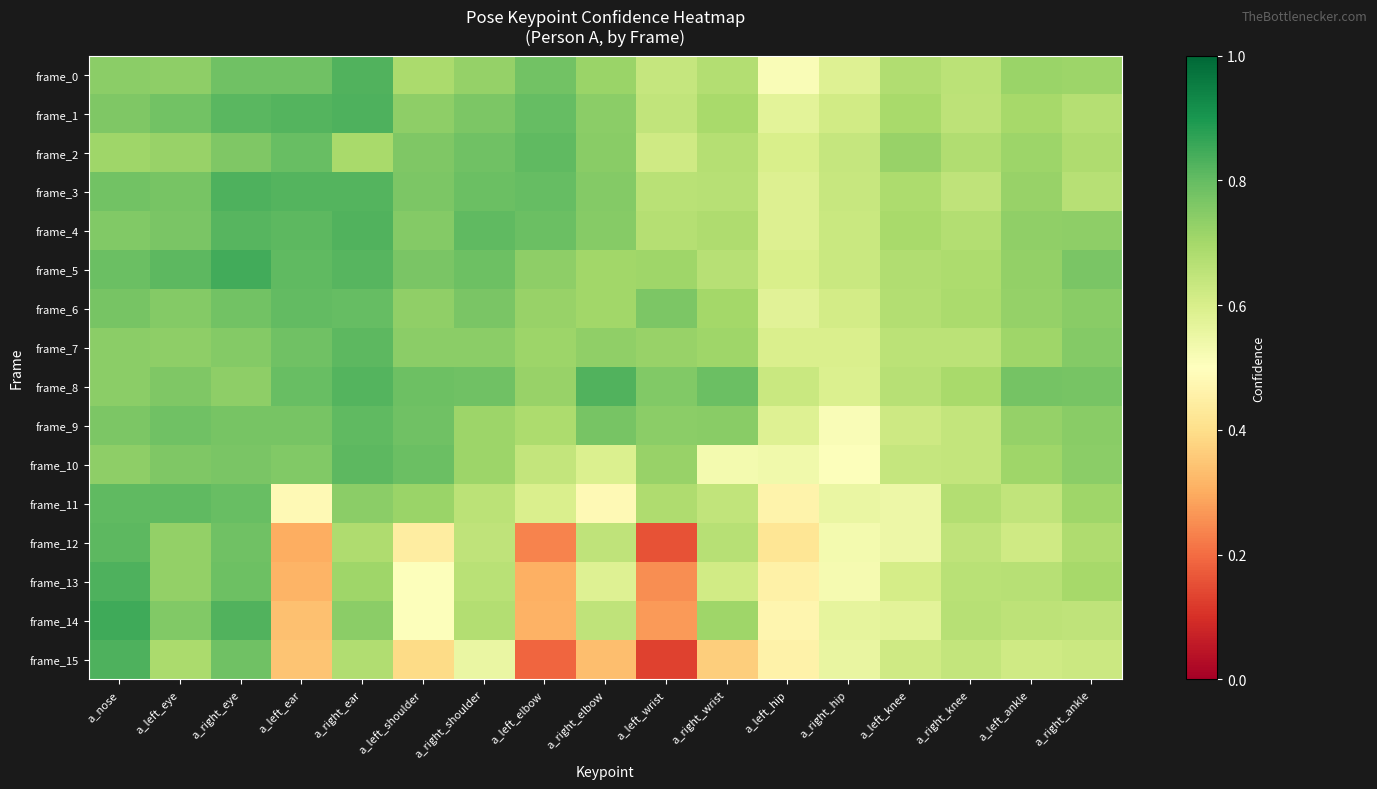

What is the total value across all series at a_left_elbow?

9.8